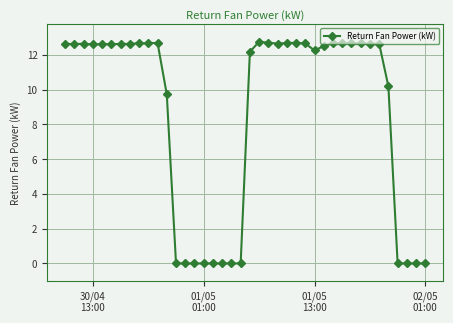

What is the greatest value displayed?

12.8